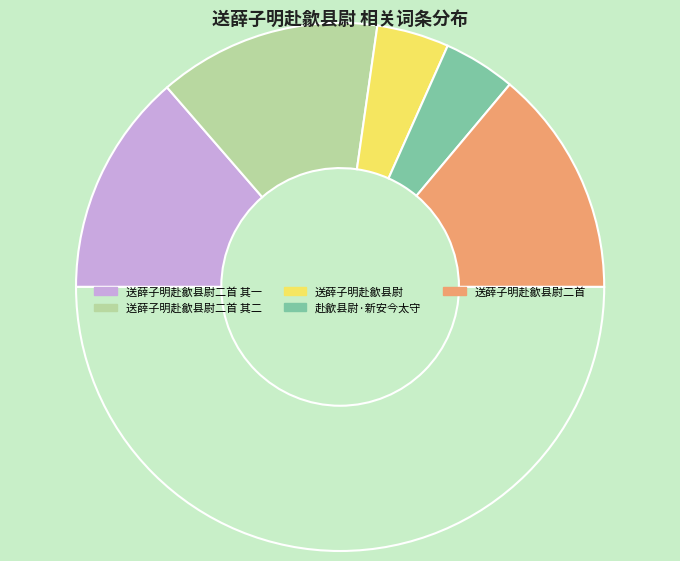

How many segments does this pie chart have?

6